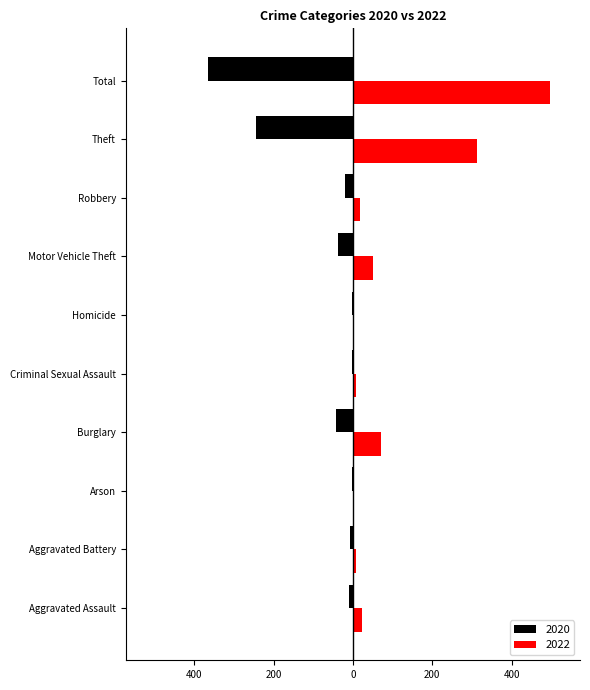

What are all the series names shown in the legend?

2020, 2022